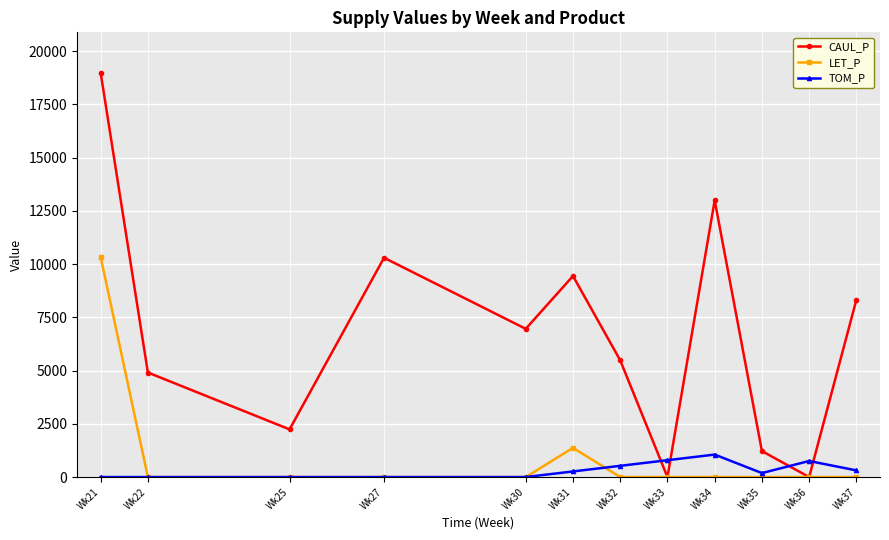

What is the greatest value displayed?

18980.2